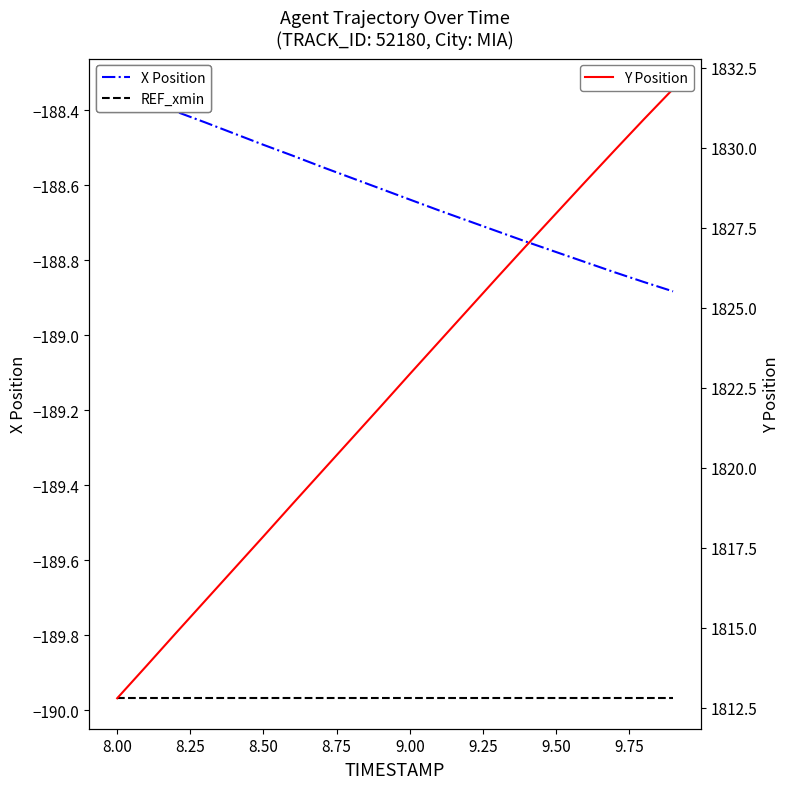

How many distinct data groups are displayed?

3